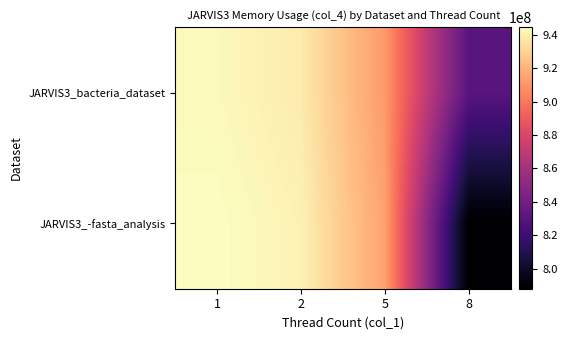

Reading right to left, list all the values displayed in this chart.

JARVIS3_bacteria_dataset: 8=830658560	5=911523840	2=938393600	1=942868480
JARVIS3_-fasta_analysis: 8=788111360	5=914257920	2=940636160	1=944486400